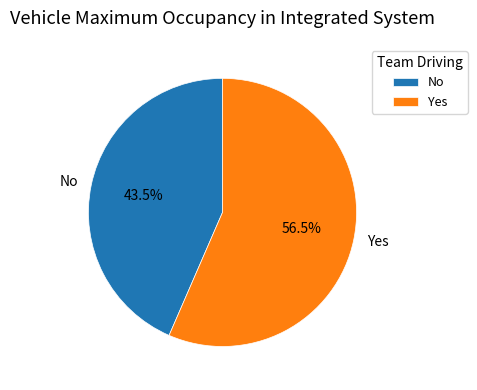

True or false: No accounts for 52% of the total.

False